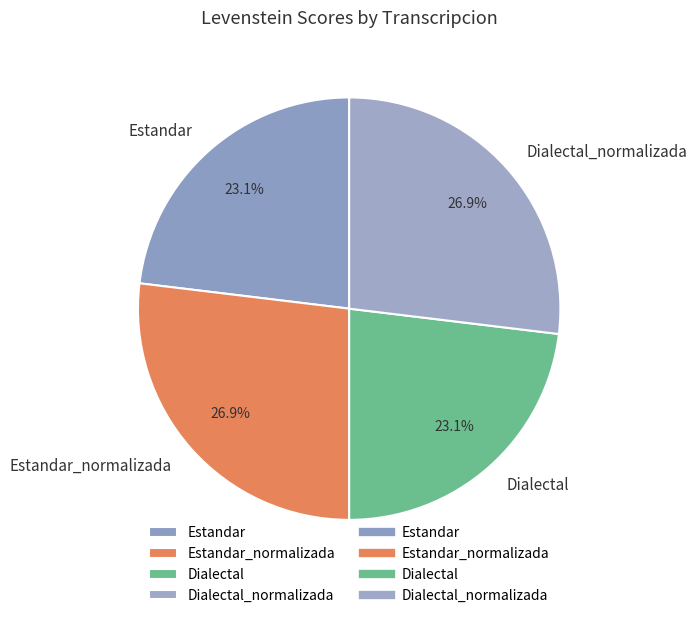

How many slices are in this pie chart?

4